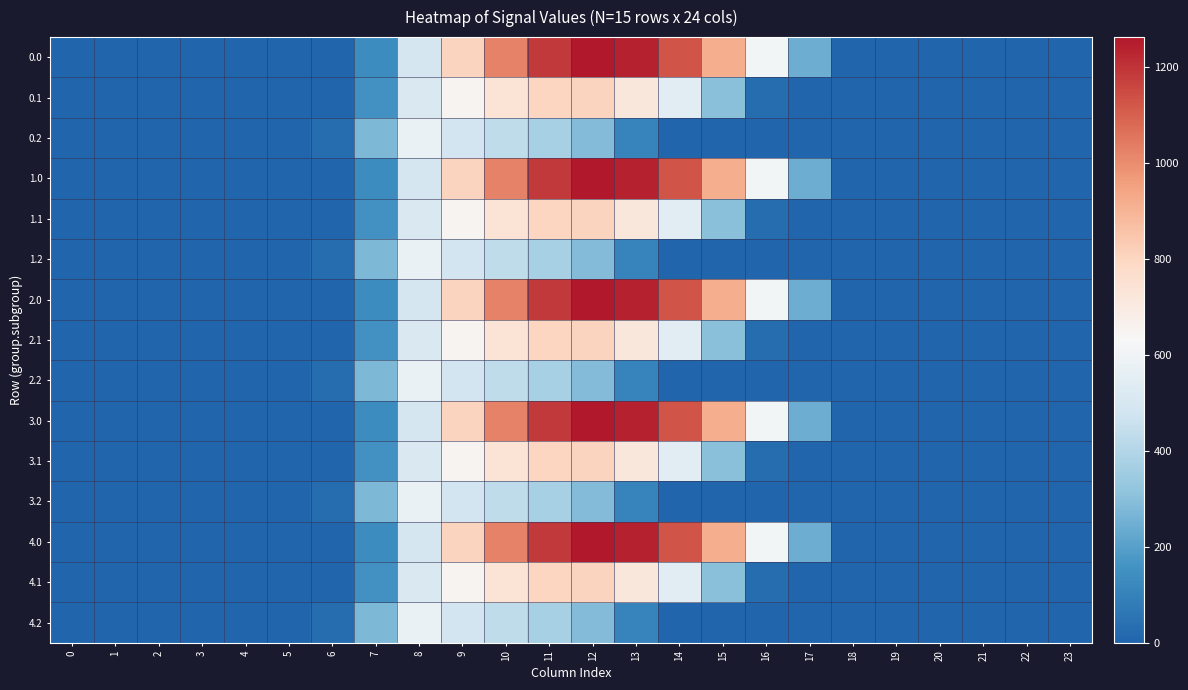

Reading right to left, list all the values displayed in this chart.

0.0: 23=0.0	22=0.0	21=0.0	20=0.0	19=0.0	18=0.0	17=243.5	16=613.0	15=911.8	14=1128.6	13=1237.4	12=1261.6	11=1185.2	10=1023.2	9=804.0	8=489.3	7=134.3	6=0.0	5=0.0	4=0.0	3=0.0	2=0.0	1=0.0	0=0.0
0.1: 23=0.0	22=0.0	21=0.0	20=0.0	19=0.0	18=0.0	17=0.0	16=26.8	15=301.4	14=544.1	13=715.3	12=806.9	11=800.2	10=742.1	9=646.9	8=514.8	7=153.2	6=0.0	5=0.0	4=0.0	3=0.0	2=0.0	1=0.0	0=0.0
0.2: 23=0.0	22=0.0	21=0.0	20=0.0	19=0.0	18=0.0	17=0.0	16=0.0	15=0.0	14=0.0	13=107.8	12=289.5	11=374.4	10=430.5	9=480.7	8=576.6	7=276.9	6=29.3	5=0.0	4=0.0	3=0.0	2=0.0	1=0.0	0=0.0
1.0: 23=0.0	22=0.0	21=0.0	20=0.0	19=0.0	18=0.0	17=243.5	16=613.0	15=911.8	14=1128.6	13=1237.4	12=1261.6	11=1185.2	10=1023.2	9=804.0	8=489.3	7=134.3	6=0.0	5=0.0	4=0.0	3=0.0	2=0.0	1=0.0	0=0.0
1.1: 23=0.0	22=0.0	21=0.0	20=0.0	19=0.0	18=0.0	17=0.0	16=26.8	15=301.4	14=544.1	13=715.3	12=806.9	11=800.2	10=742.1	9=646.9	8=514.8	7=153.2	6=0.0	5=0.0	4=0.0	3=0.0	2=0.0	1=0.0	0=0.0
1.2: 23=0.0	22=0.0	21=0.0	20=0.0	19=0.0	18=0.0	17=0.0	16=0.0	15=0.0	14=0.0	13=107.8	12=289.5	11=374.4	10=430.5	9=480.7	8=576.6	7=276.9	6=29.3	5=0.0	4=0.0	3=0.0	2=0.0	1=0.0	0=0.0
2.0: 23=0.0	22=0.0	21=0.0	20=0.0	19=0.0	18=0.0	17=243.5	16=613.0	15=911.8	14=1128.6	13=1237.4	12=1261.6	11=1185.2	10=1023.2	9=804.0	8=489.3	7=134.3	6=0.0	5=0.0	4=0.0	3=0.0	2=0.0	1=0.0	0=0.0
2.1: 23=0.0	22=0.0	21=0.0	20=0.0	19=0.0	18=0.0	17=0.0	16=26.8	15=301.4	14=544.1	13=715.3	12=806.9	11=800.2	10=742.1	9=646.9	8=514.8	7=153.2	6=0.0	5=0.0	4=0.0	3=0.0	2=0.0	1=0.0	0=0.0
2.2: 23=0.0	22=0.0	21=0.0	20=0.0	19=0.0	18=0.0	17=0.0	16=0.0	15=0.0	14=0.0	13=107.8	12=289.5	11=374.4	10=430.5	9=480.7	8=576.6	7=276.9	6=29.3	5=0.0	4=0.0	3=0.0	2=0.0	1=0.0	0=0.0
3.0: 23=0.0	22=0.0	21=0.0	20=0.0	19=0.0	18=0.0	17=243.5	16=613.0	15=911.8	14=1128.6	13=1237.4	12=1261.6	11=1185.2	10=1023.2	9=804.0	8=489.3	7=134.3	6=0.0	5=0.0	4=0.0	3=0.0	2=0.0	1=0.0	0=0.0
3.1: 23=0.0	22=0.0	21=0.0	20=0.0	19=0.0	18=0.0	17=0.0	16=26.8	15=301.4	14=544.1	13=715.3	12=806.9	11=800.2	10=742.1	9=646.9	8=514.8	7=153.2	6=0.0	5=0.0	4=0.0	3=0.0	2=0.0	1=0.0	0=0.0
3.2: 23=0.0	22=0.0	21=0.0	20=0.0	19=0.0	18=0.0	17=0.0	16=0.0	15=0.0	14=0.0	13=107.8	12=289.5	11=374.4	10=430.5	9=480.7	8=576.6	7=276.9	6=29.3	5=0.0	4=0.0	3=0.0	2=0.0	1=0.0	0=0.0
4.0: 23=0.0	22=0.0	21=0.0	20=0.0	19=0.0	18=0.0	17=243.5	16=613.0	15=911.8	14=1128.6	13=1237.4	12=1261.6	11=1185.2	10=1023.2	9=804.0	8=489.3	7=134.3	6=0.0	5=0.0	4=0.0	3=0.0	2=0.0	1=0.0	0=0.0
4.1: 23=0.0	22=0.0	21=0.0	20=0.0	19=0.0	18=0.0	17=0.0	16=26.8	15=301.4	14=544.1	13=715.3	12=806.9	11=800.2	10=742.1	9=646.9	8=514.8	7=153.2	6=0.0	5=0.0	4=0.0	3=0.0	2=0.0	1=0.0	0=0.0
4.2: 23=0.0	22=0.0	21=0.0	20=0.0	19=0.0	18=0.0	17=0.0	16=0.0	15=0.0	14=0.0	13=107.8	12=289.5	11=374.4	10=430.5	9=480.7	8=576.6	7=276.9	6=29.3	5=0.0	4=0.0	3=0.0	2=0.0	1=0.0	0=0.0